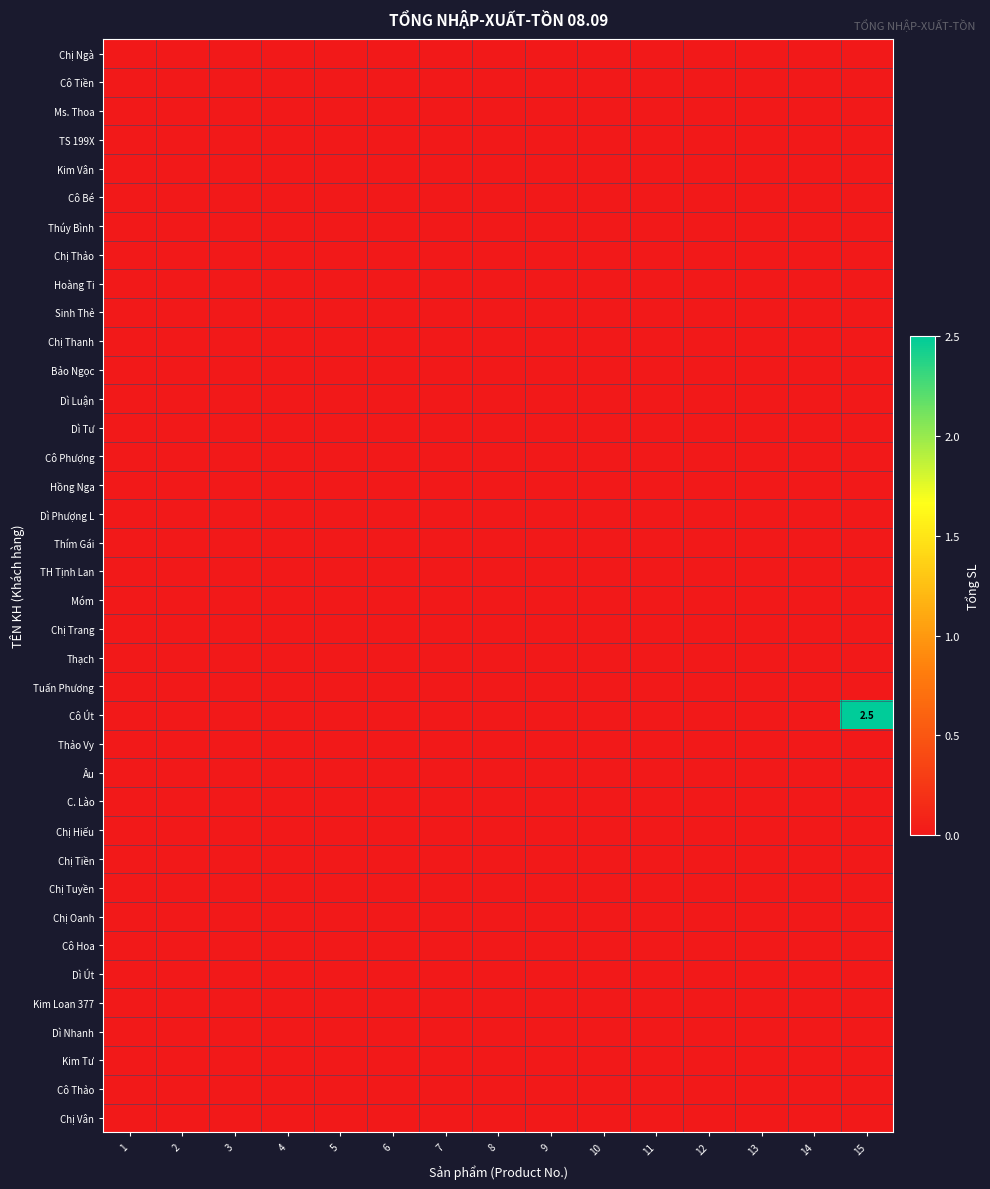

At how many categories does at least one series exceed 1?

1